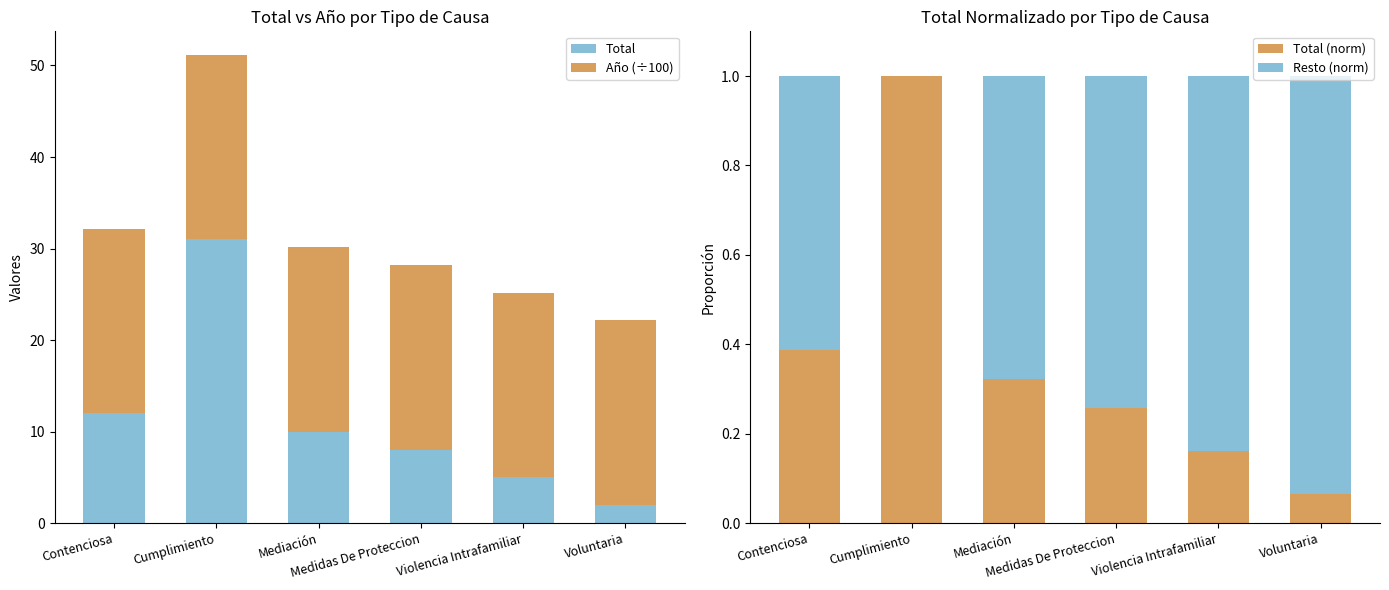

List the labels in order of Total (norm) value, largest first.

Cumplimiento, Contenciosa, Mediación, Medidas De Proteccion, Violencia Intrafamiliar, Voluntaria